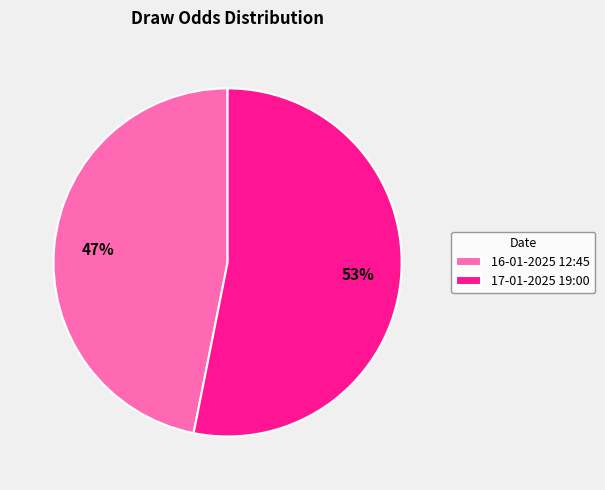

To the nearest percent, what portion does 16-01-2025 12:45 represent?

47%